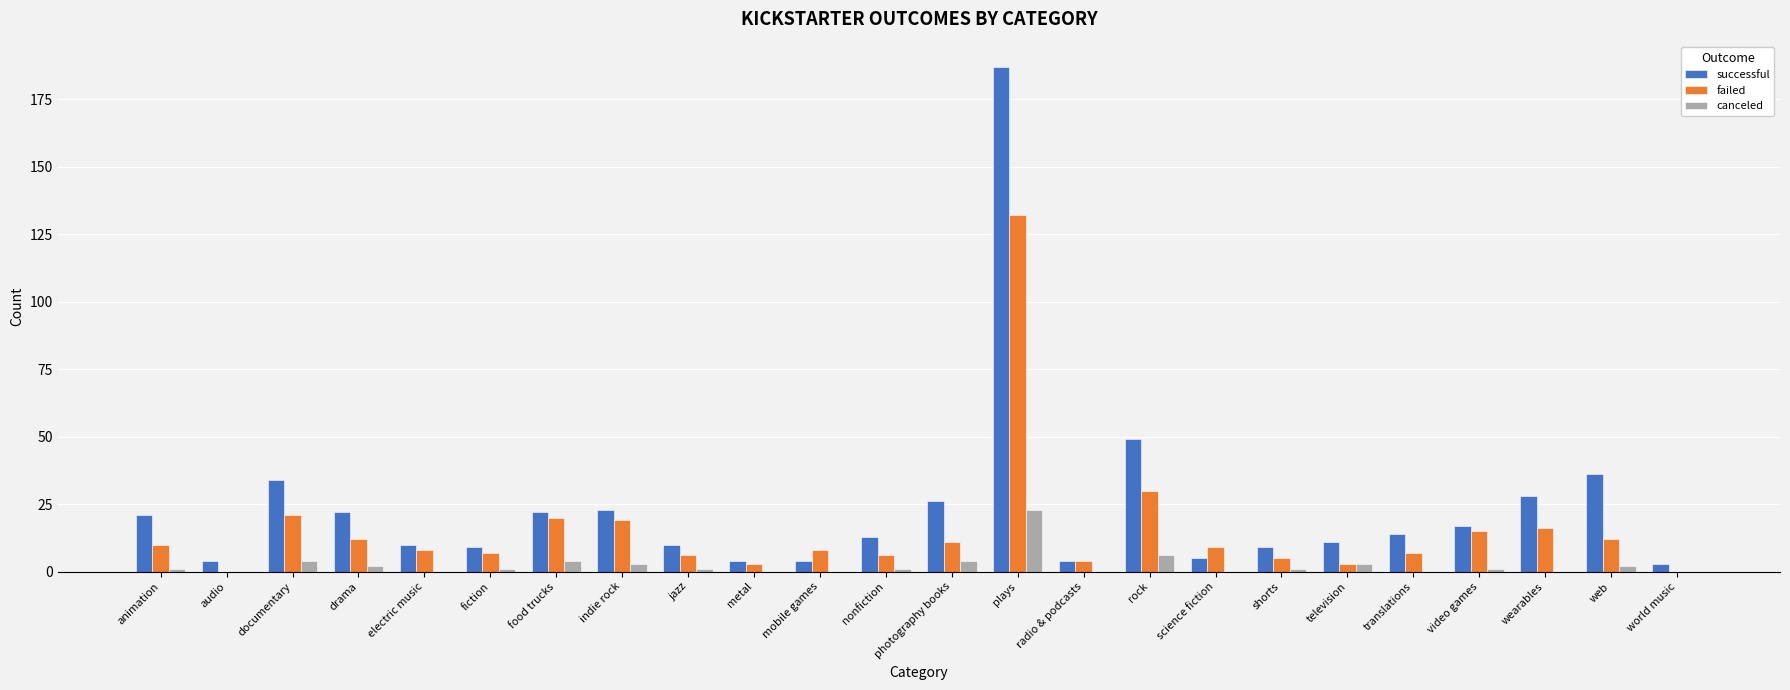

Reading right to left, list all the values displayed in this chart.

successful: 3	36	28	17	14	11	9	5	49	4	187	26	13	4	4	10	23	22	9	10	22	34	4	21
failed: 0	12	16	15	7	3	5	9	30	4	132	11	6	8	3	6	19	20	7	8	12	21	0	10
canceled: 0	2	0	1	0	3	1	0	6	0	23	4	1	0	0	1	3	4	1	0	2	4	0	1